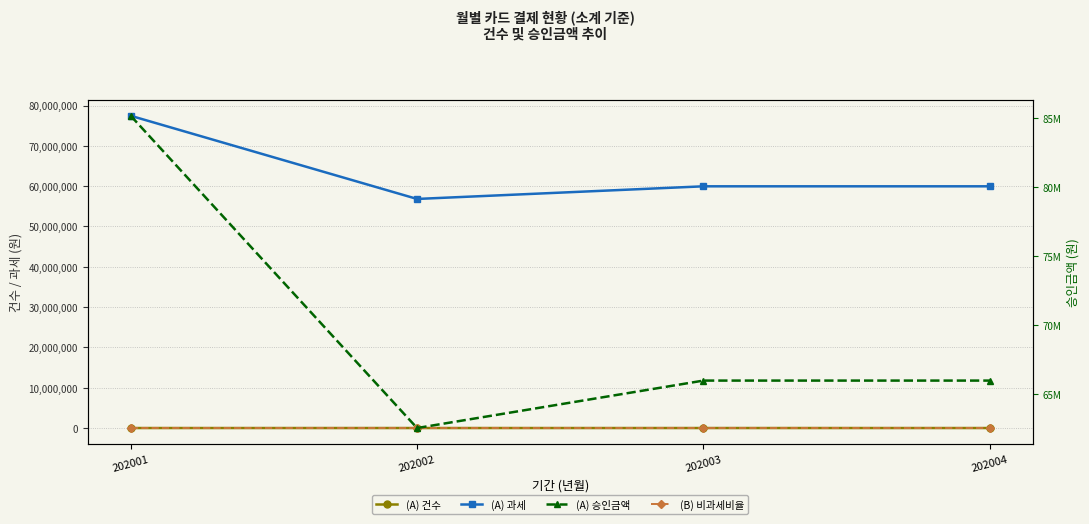

Reading left to right, what are all the values shown in this chart?

(A) 건수: 202001=2180	202002=1715	202003=1864	202004=1864
(A) 과세: 202001=77448780	202002=56823427	202003=59957348	202004=59957348
(B) 비과세비율: 202001=100	202002=80	202003=90	202004=85
(A) 승인금액: 202001=85187000	202002=62504000	202003=65951000	202004=65951000